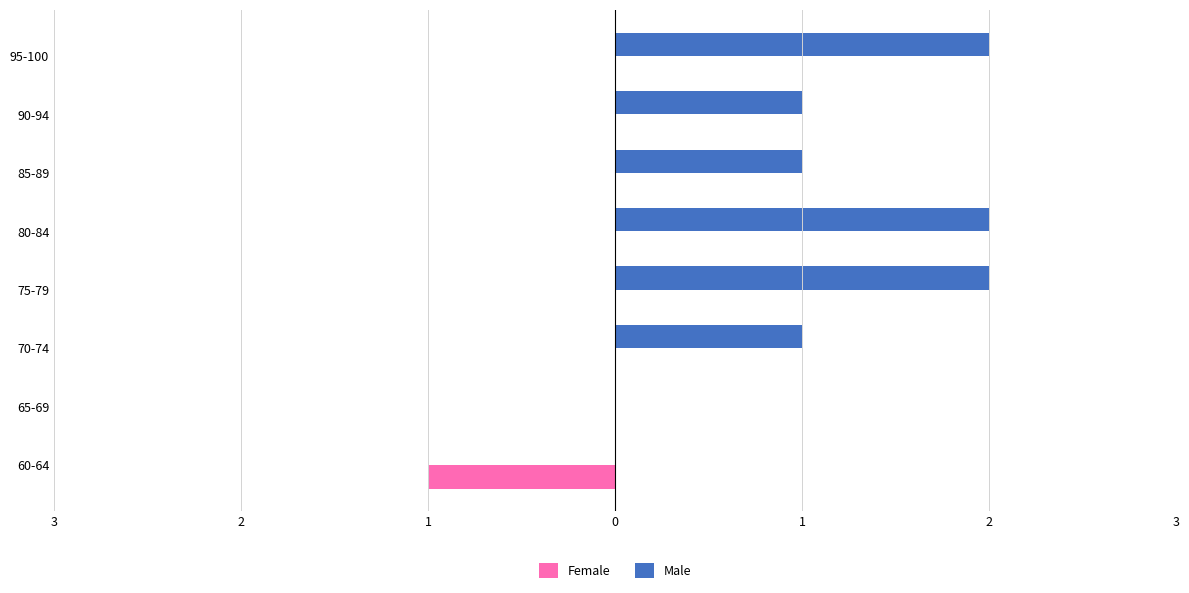

What are all the series names shown in the legend?

Female, Male